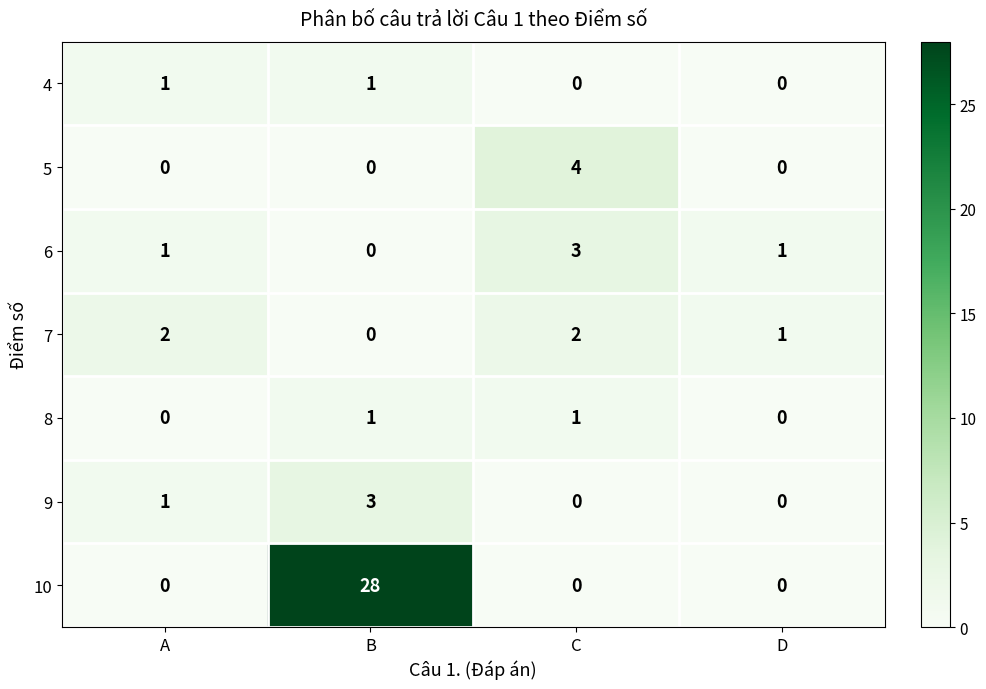

At which category is the sum across all series the highest?

B